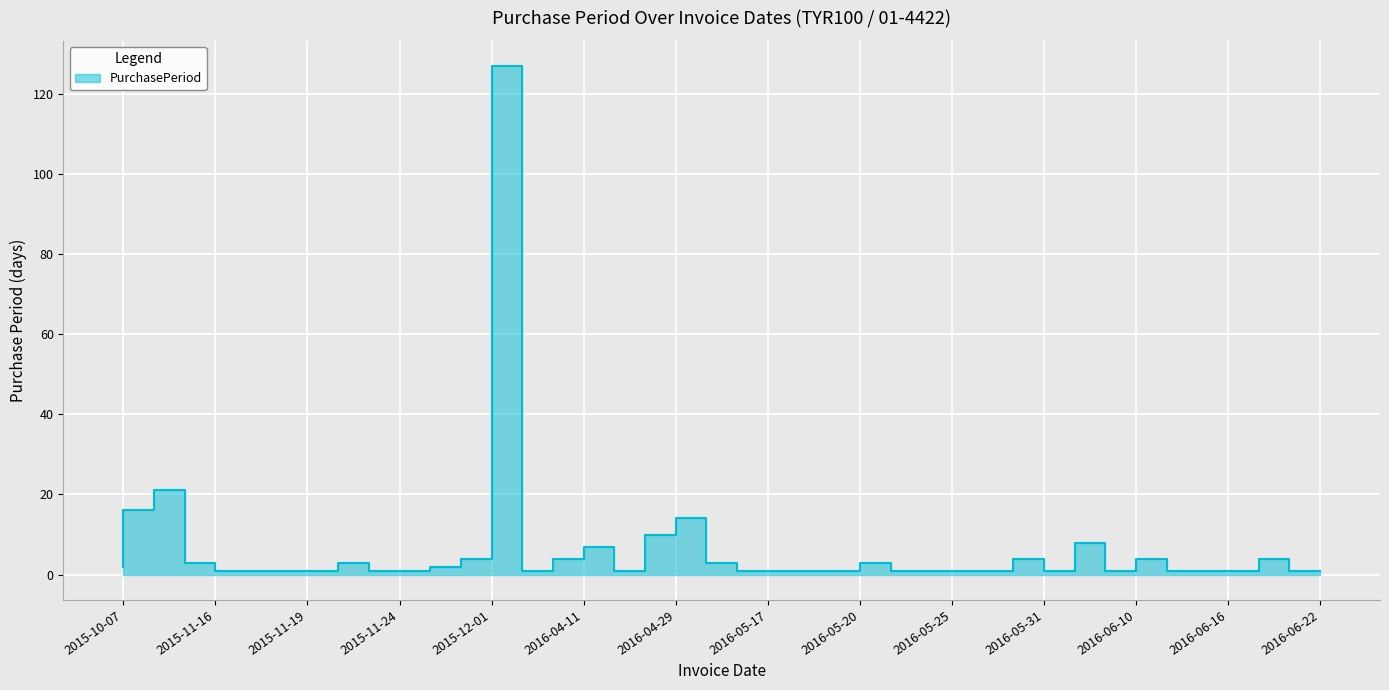

What position from the left is 2016-05-20?

25